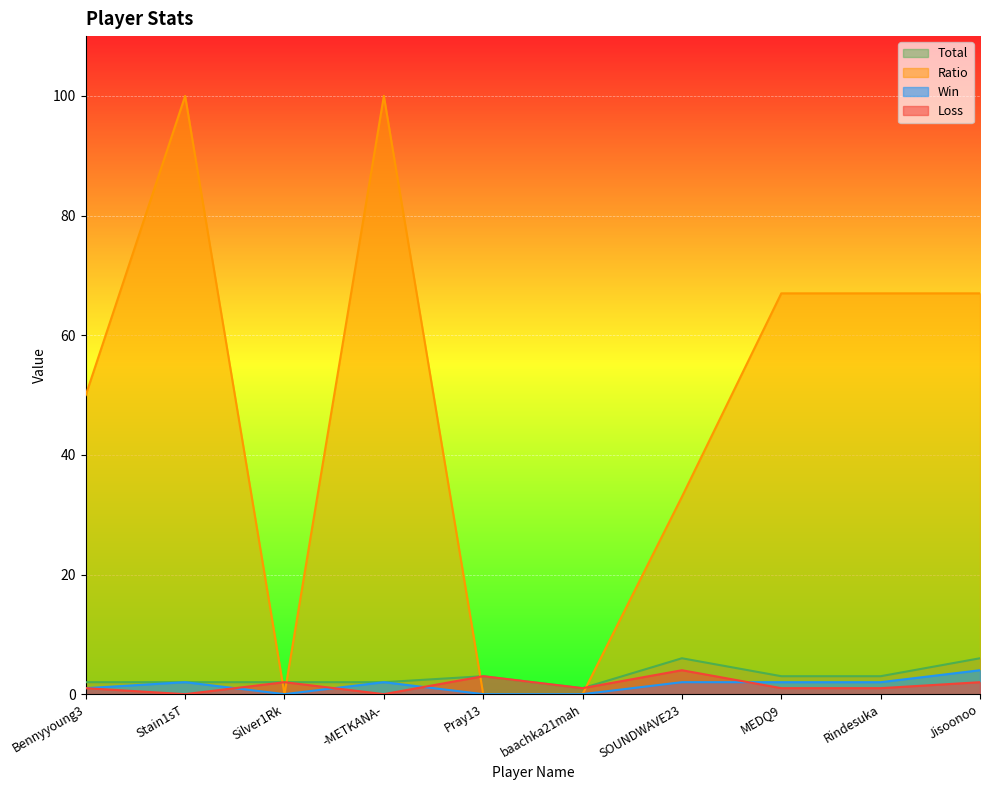

What is the total value across all series at -METKANA-?

104